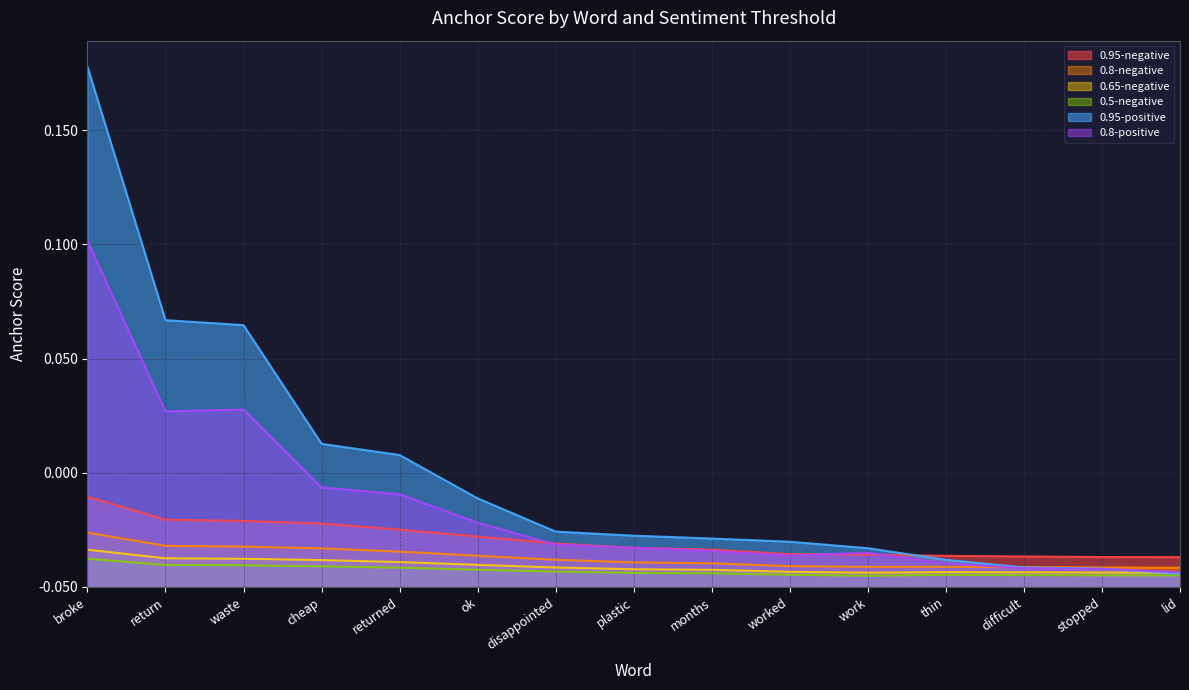

What are all the series names shown in the legend?

0.95-negative, 0.8-negative, 0.65-negative, 0.5-negative, 0.95-positive, 0.8-positive